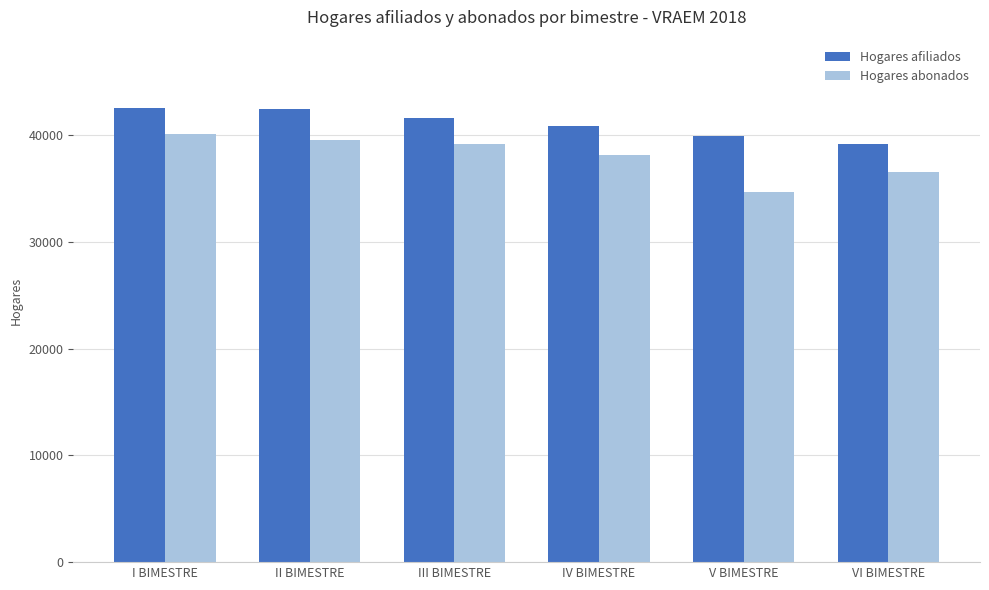

What is the lowest value of the Hogares afiliados series?

39132